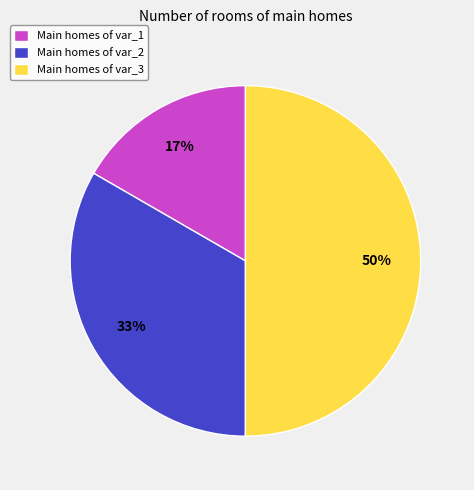

How many slices are in this pie chart?

3